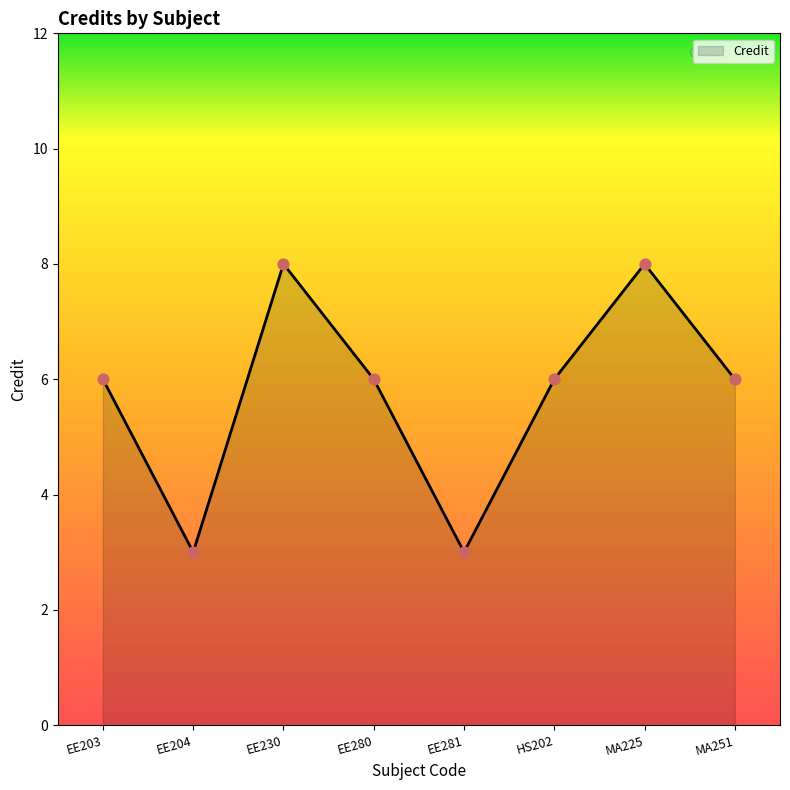

What is the change in value from EE203 to MA225?

+2